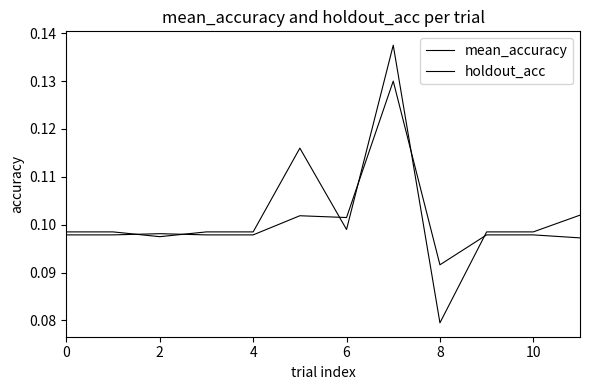

Does the chart display data point markers on the line(s)?

No